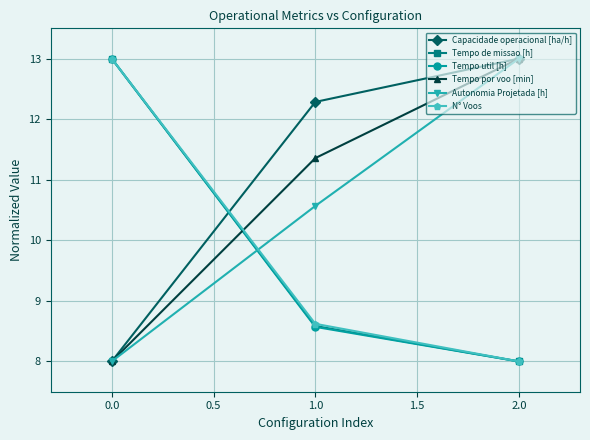

Reading left to right, transcribe all the data shown in this chart.

Capacidade operacional [ha/h]: 8.0	12.3	13.0
Tempo de missao [h]: 13.0	8.6	8.0
Tempo util [h]: 13.0	8.6	8.0
Tempo por voo [min]: 8.0	11.4	13.0
Autonomia Projetada [h]: 8.0	10.6	13.0
N° Voos: 13.0	8.6	8.0